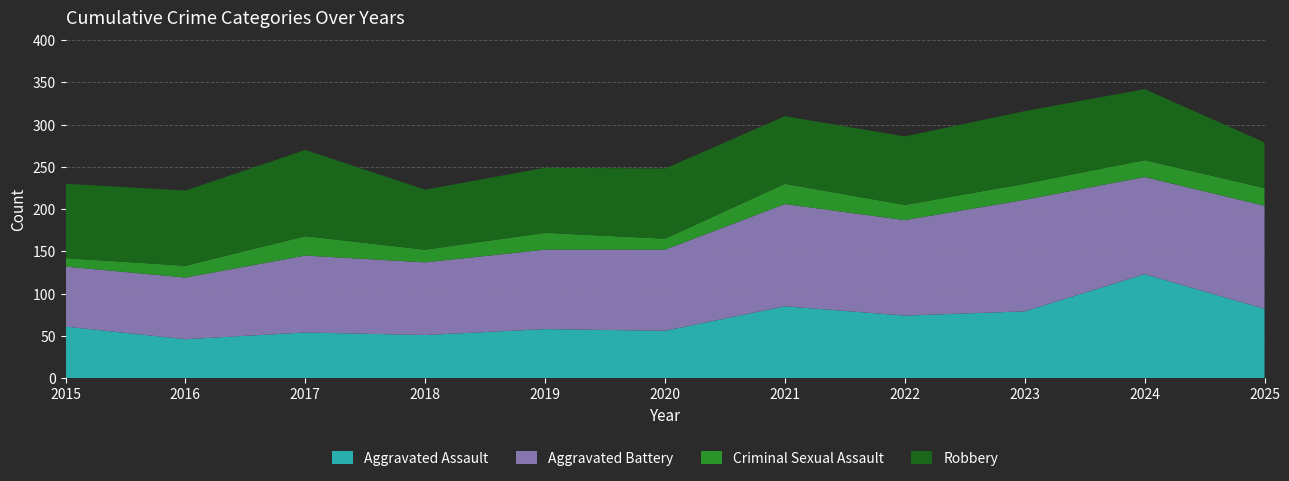

Reading right to left, extract all data points from this chart.

Aggravated Assault: 82	123	79	74	85	56	58	51	54	46	61
Aggravated Battery: 122	115	132	113	121	96	94	86	91	73	71
Criminal Sexual Assault: 21	20	19	18	24	13	20	15	23	14	10
Robbery: 54	84	86	81	80	83	77	71	102	89	88